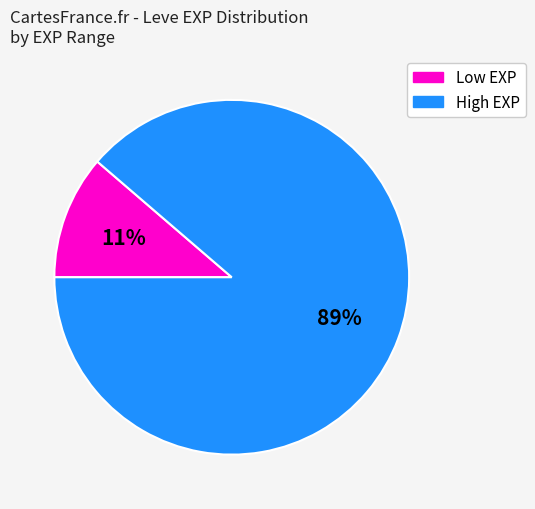

To the nearest percent, what is the average slice percentage?

50%